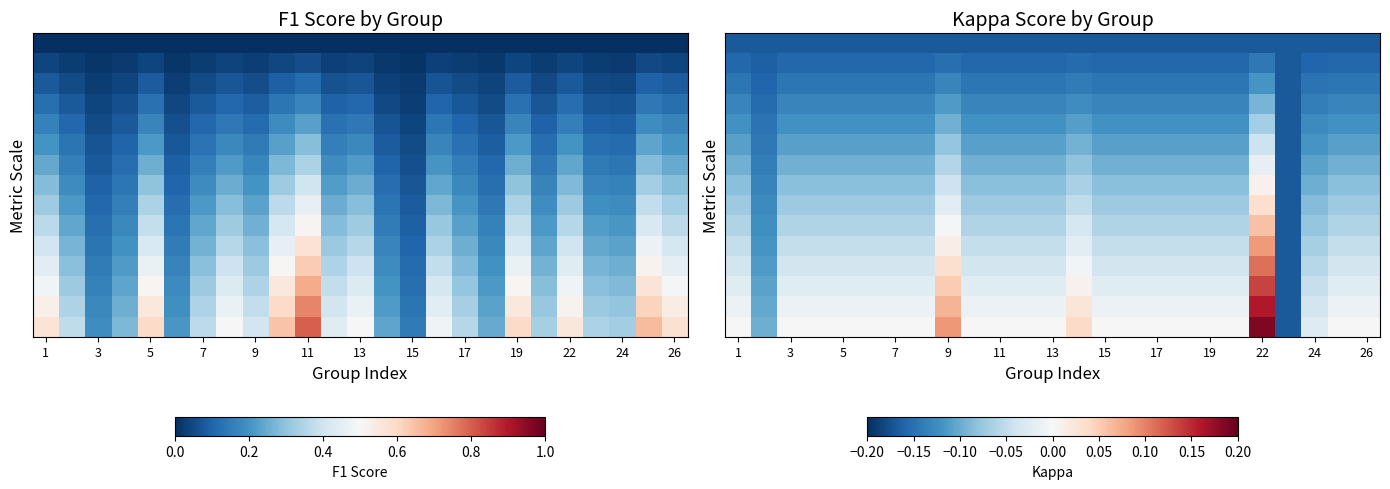

Count the number of categories in the chart.

25